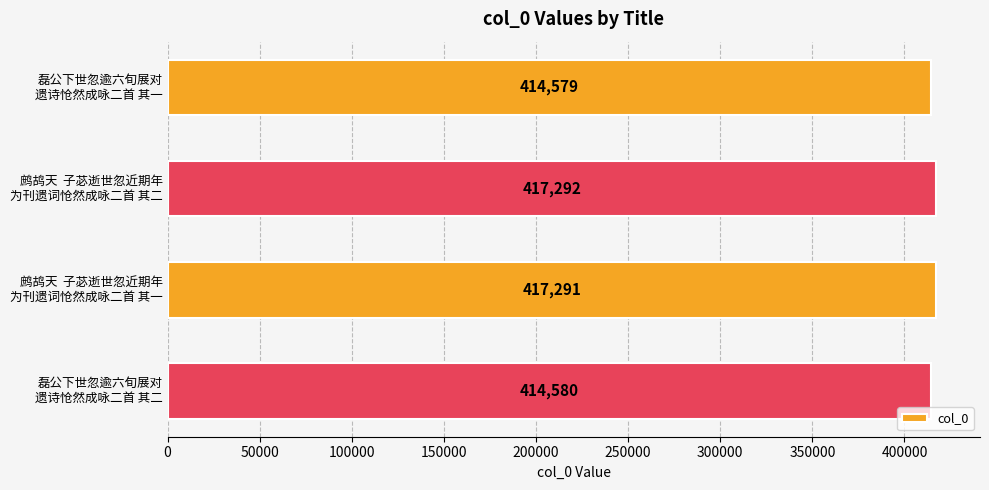

What is the value of the 4th bar from the top?

414580